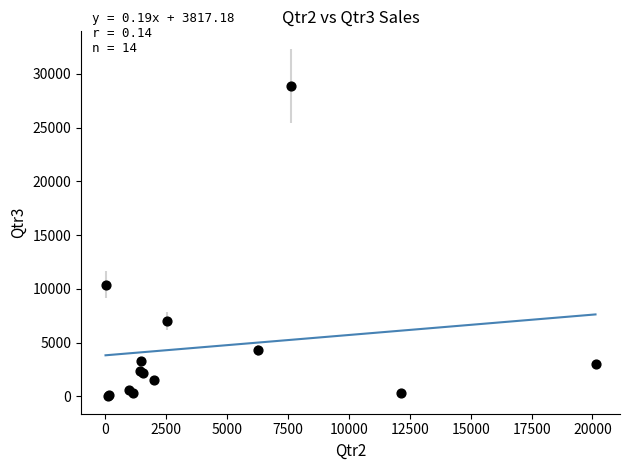

What Y value in the scatter plot is closest to 14433?

10373.6